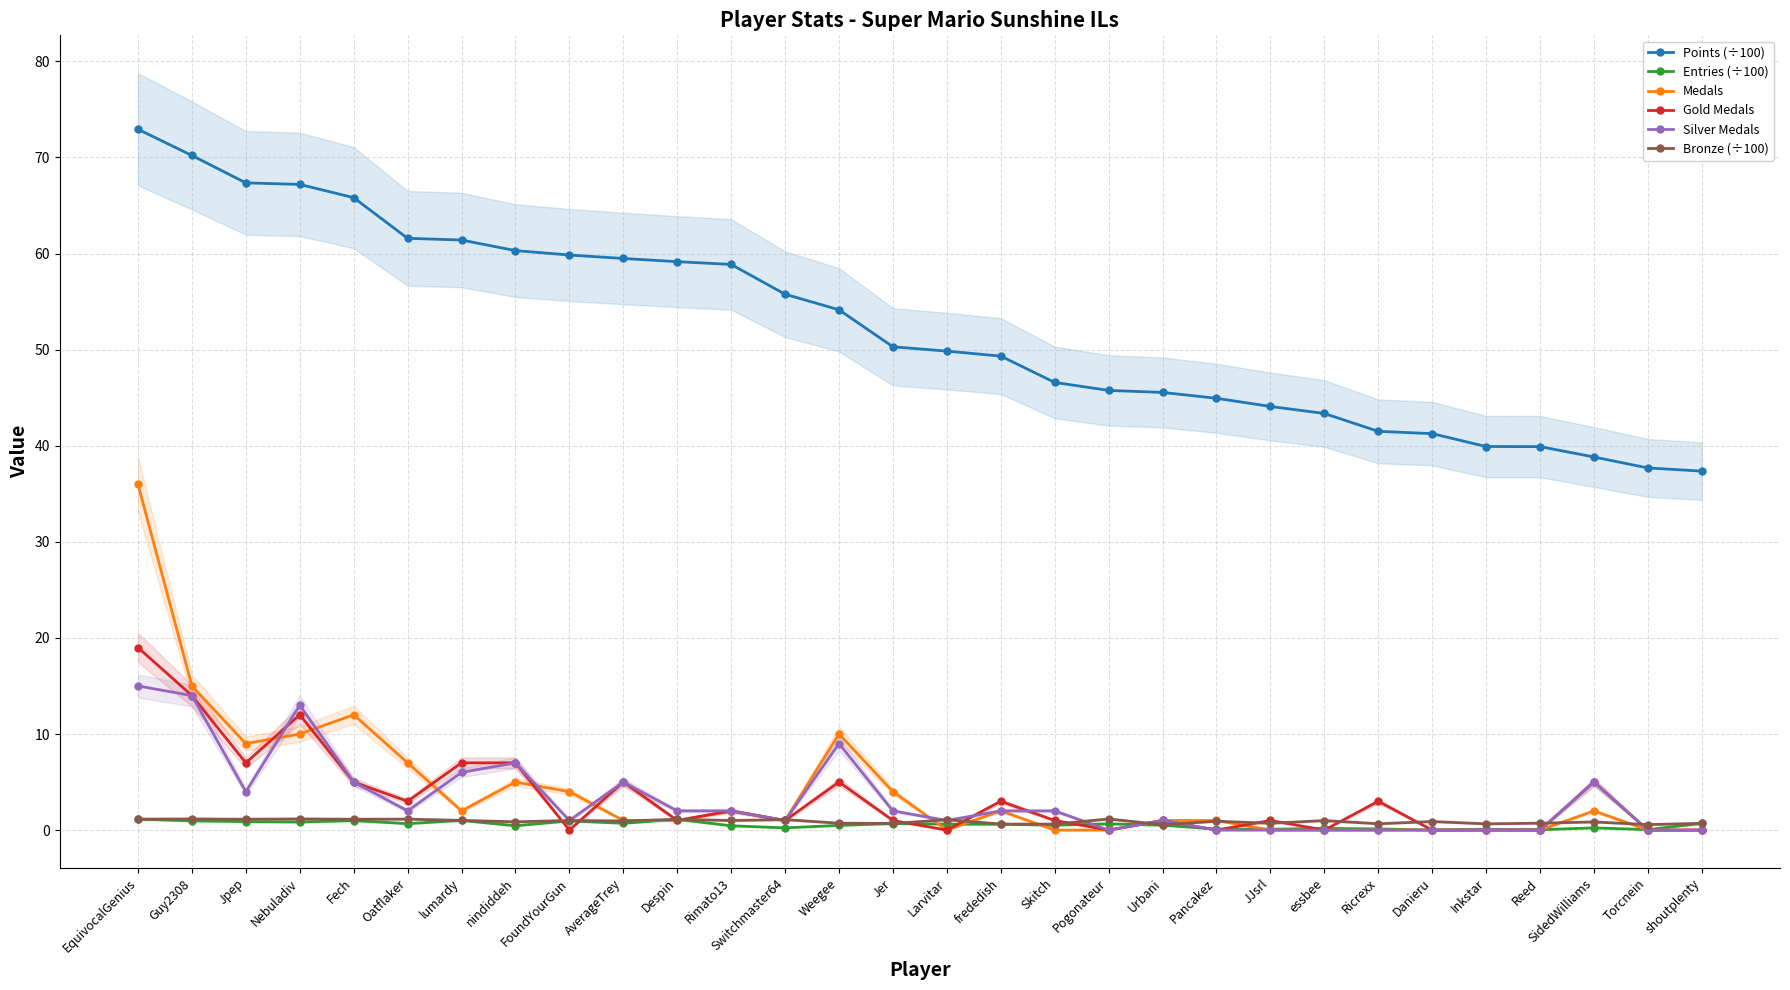

At which category does Entries (÷100) reach its first local peak?

Fech